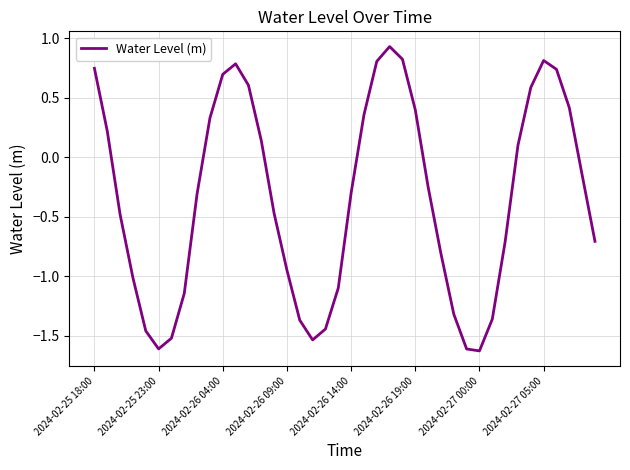

What is the average value?

-0.3